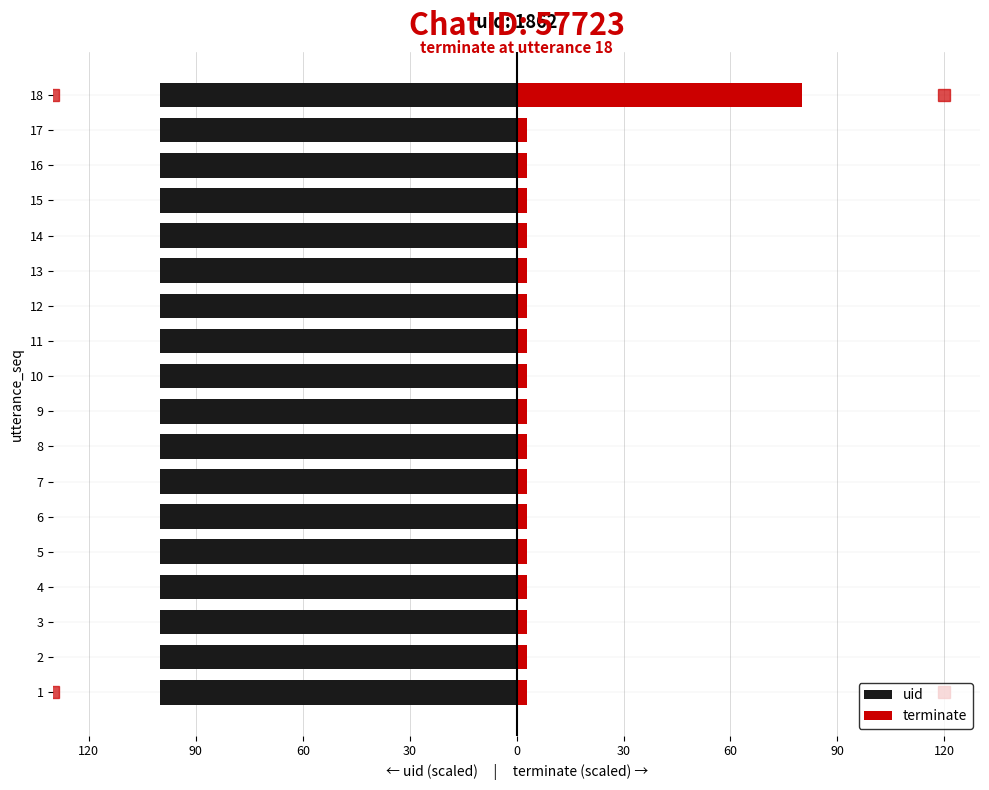

What is the sum of the terminate values at 4 and 7?

6.0